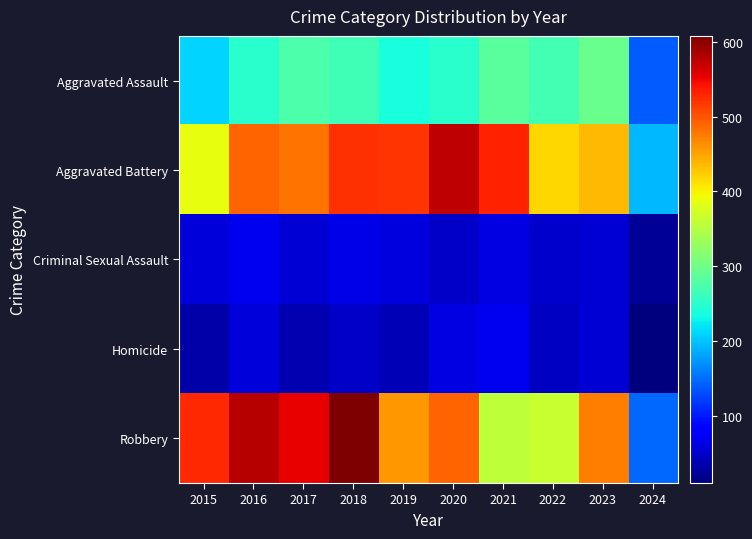

Reading right to left, list all the values displayed in this chart.

Aggravated Assault: 2024=139	2023=295	2022=267	2021=284	2020=249	2019=238	2018=265	2017=276	2016=250	2015=210
Aggravated Battery: 2024=194	2023=437	2022=417	2021=531	2020=574	2019=520	2018=522	2017=480	2016=491	2015=387
Criminal Sexual Assault: 2024=24	2023=56	2022=52	2021=62	2020=49	2019=61	2018=66	2017=55	2016=69	2015=58
Homicide: 2024=10	2023=55	2022=47	2021=69	2020=63	2019=40	2018=49	2017=37	2016=59	2015=32
Robbery: 2024=146	2023=473	2022=364	2021=357	2020=491	2019=458	2018=608	2017=553	2016=579	2015=527